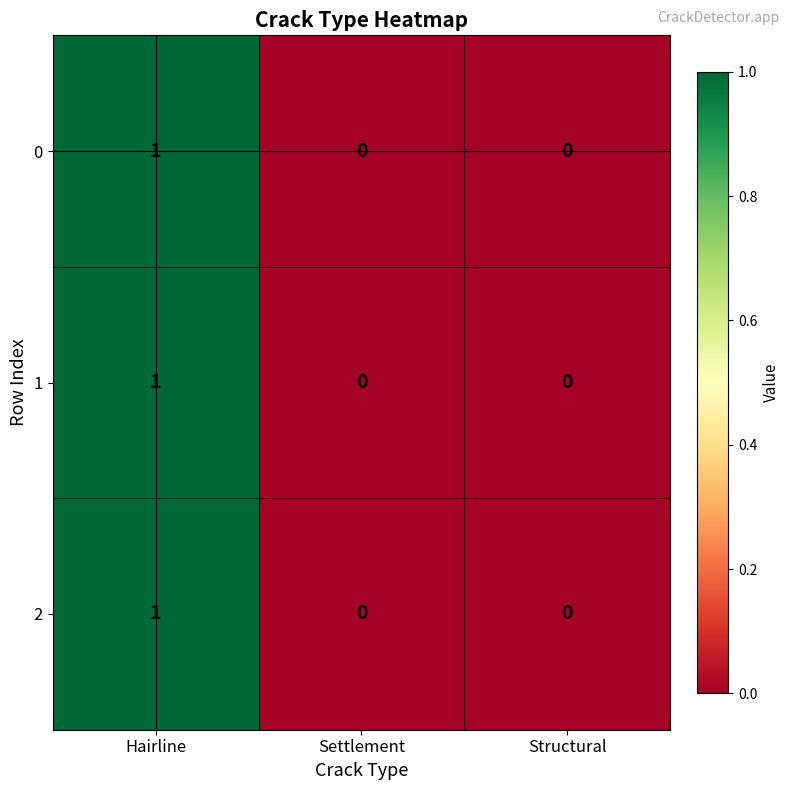

Reading right to left, list all the values displayed in this chart.

0: Structural=0	Settlement=0	Hairline=1
1: Structural=0	Settlement=0	Hairline=1
2: Structural=0	Settlement=0	Hairline=1